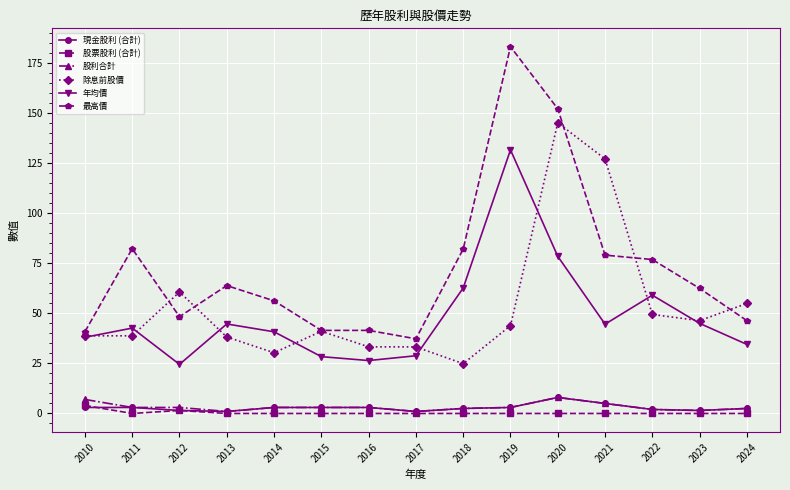

The value of 年均價 at 2017 is 49.6. True or false?

False